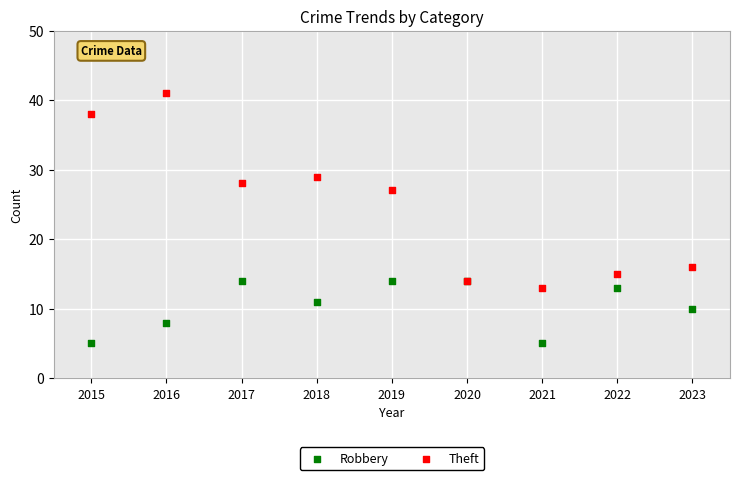

Which series has the widest spread of Y values?

Theft